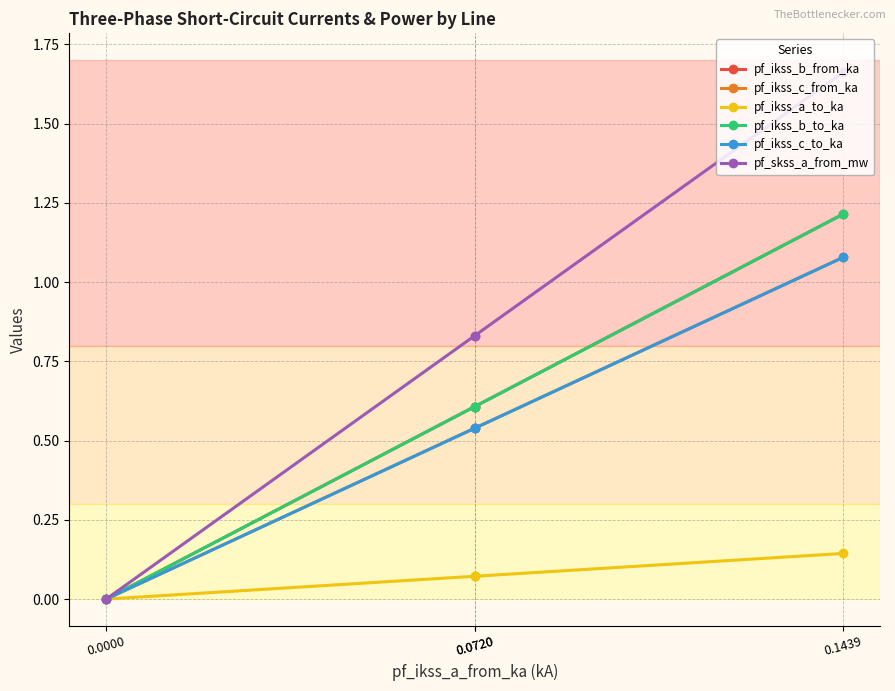

Between 0.0720 and 0.0720, which series saw the biggest shift?

pf_skss_a_from_mw